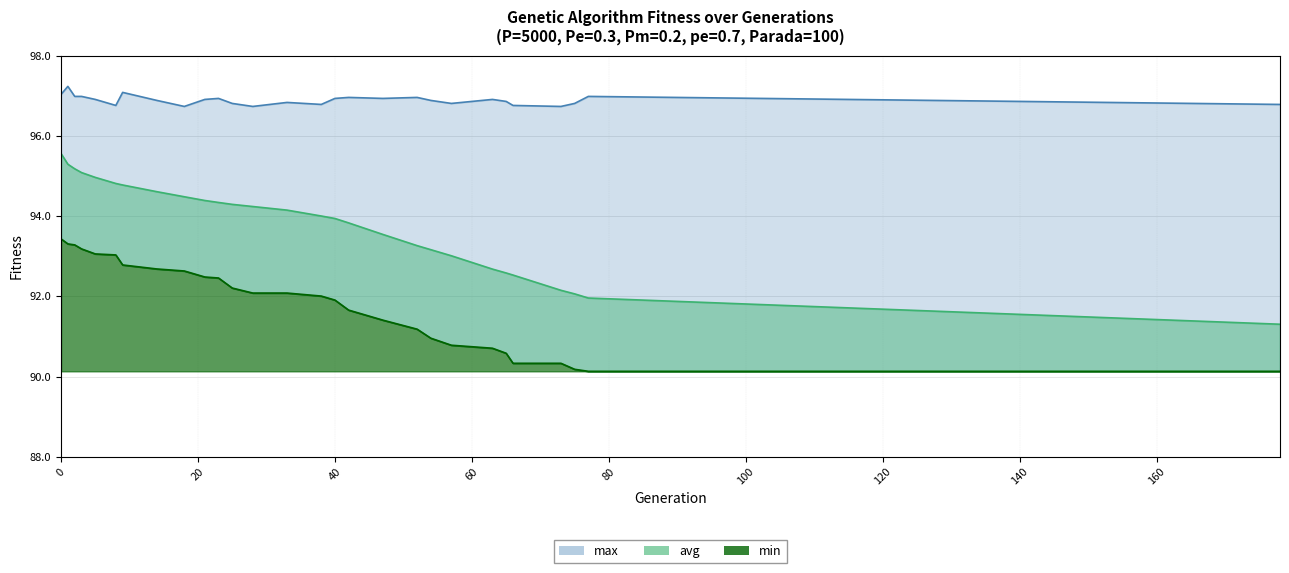

True or false: avg has a value of 28.0 at 18.

False